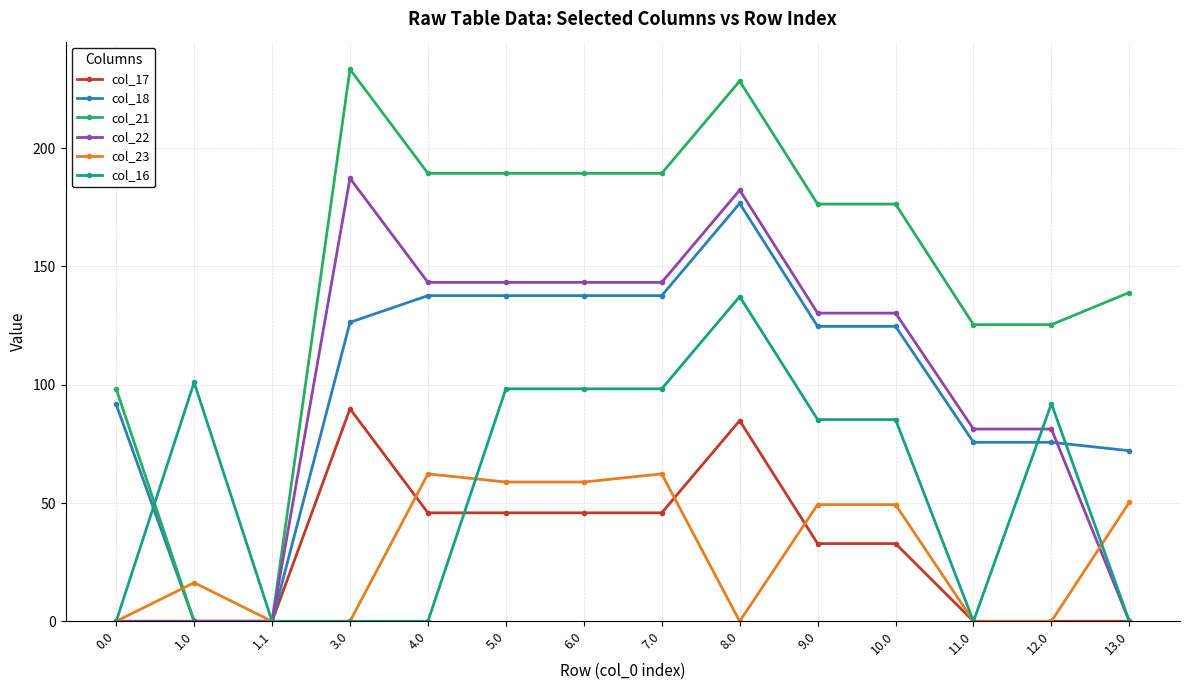

Rank the series at 9.0 from lowest to highest value.

col_17, col_23, col_16, col_18, col_22, col_21